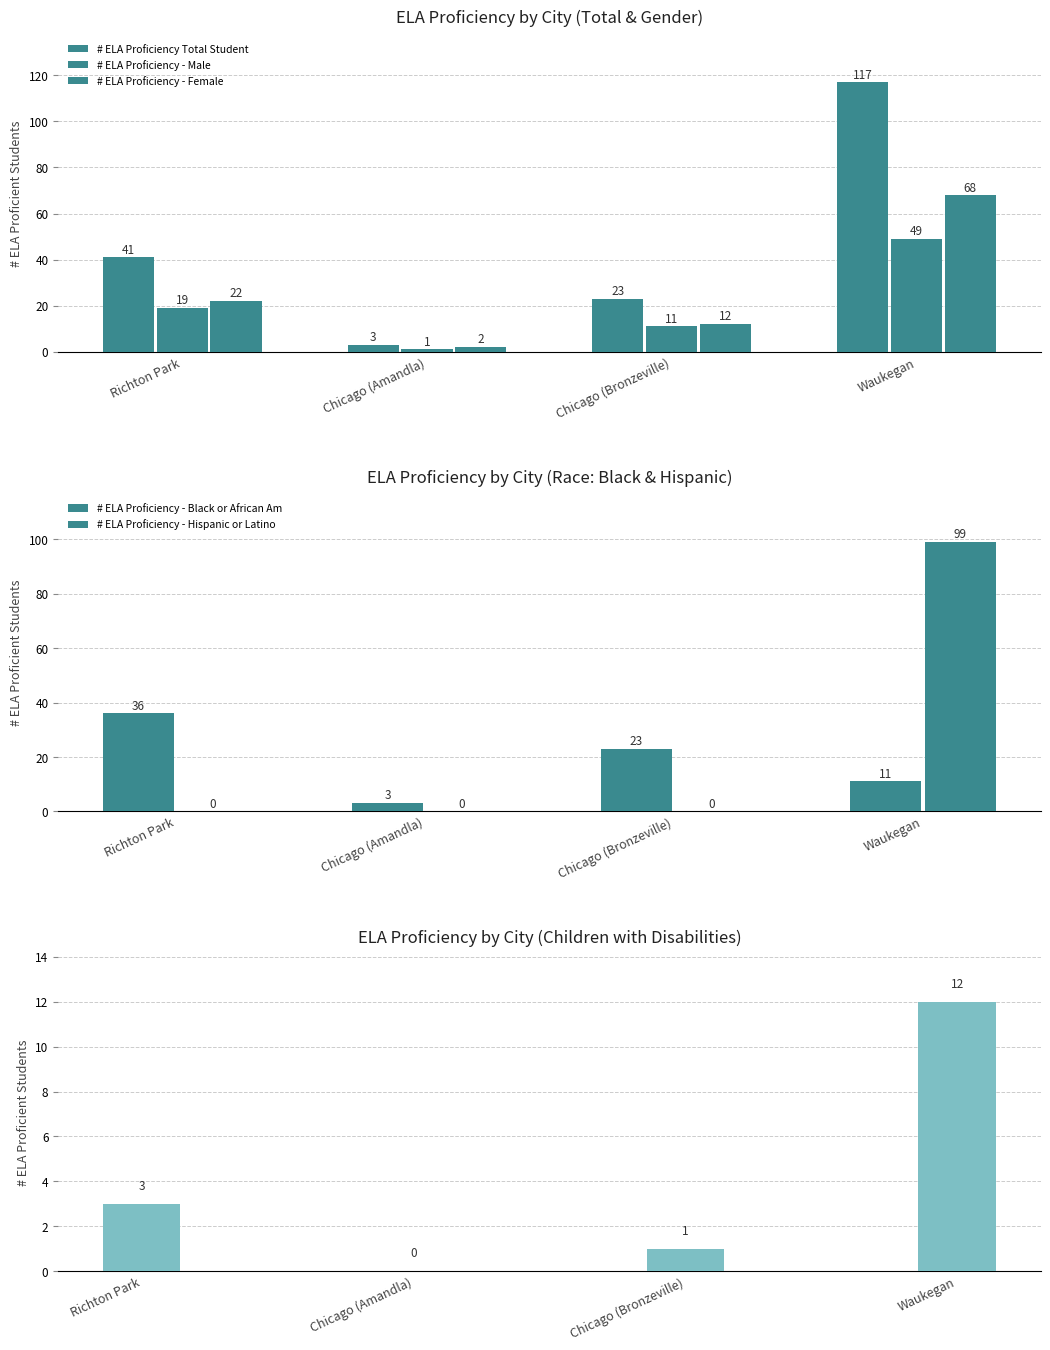

Between Chicago (Amandla) and Waukegan, which series saw the biggest shift?

# ELA Proficiency Total Student